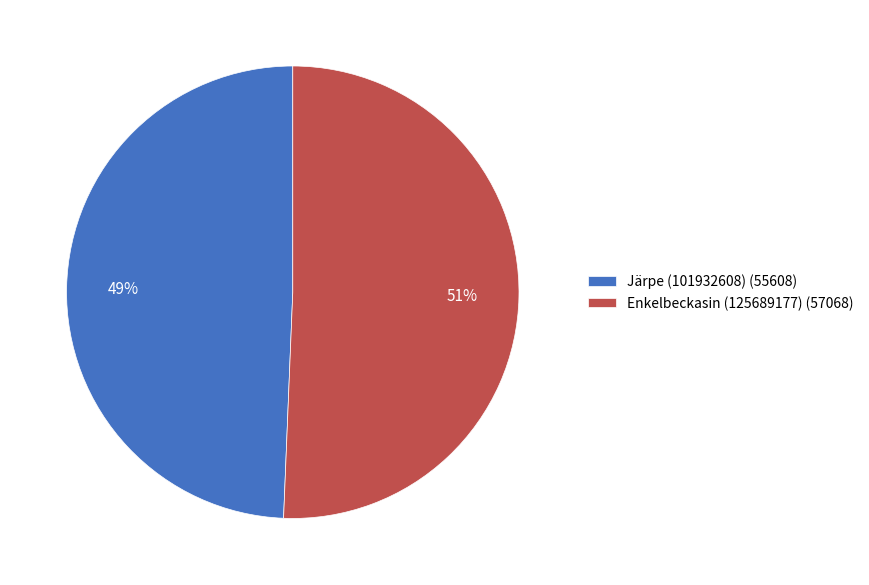

The Enkelbeckasin (125689177) slice represents 51% of the pie. True or false?

True